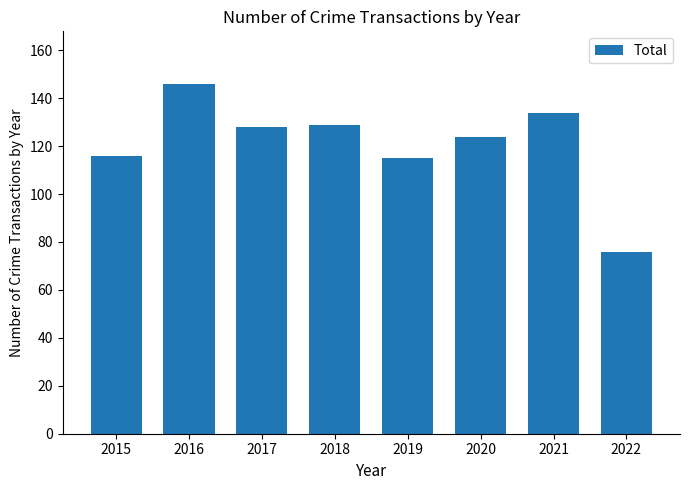

Reading left to right, list all the values displayed in this chart.

2015=116	2016=146	2017=128	2018=129	2019=115	2020=124	2021=134	2022=76